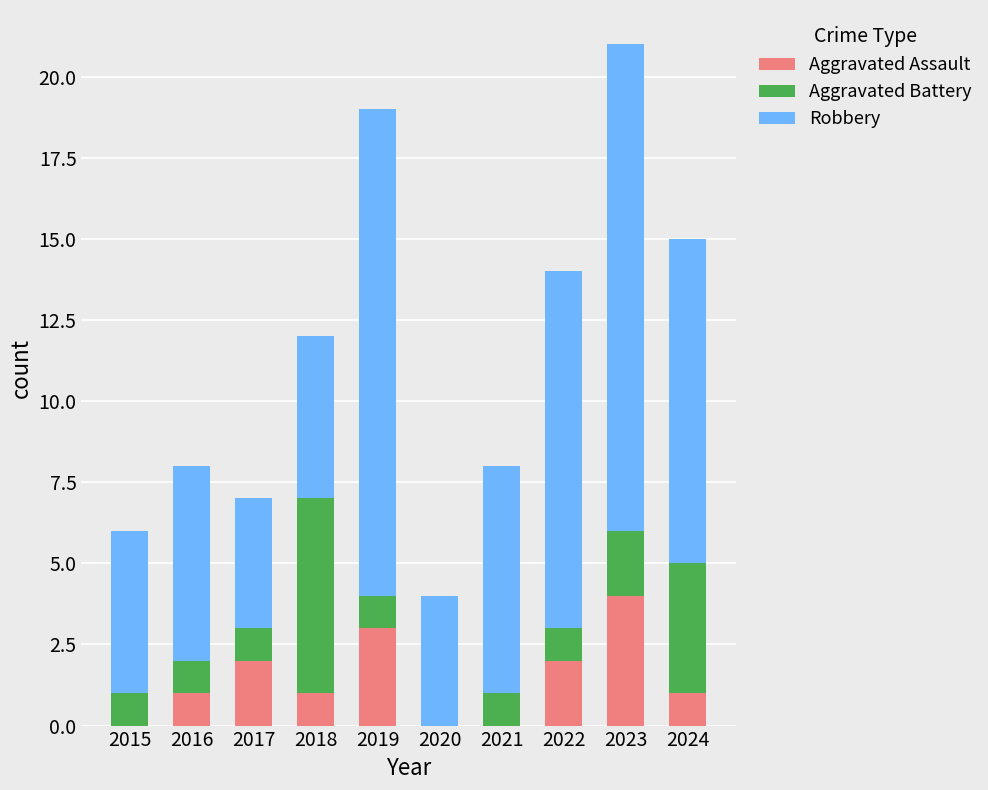

The Aggravated Assault series shows 0 at 2018. True or false?

False